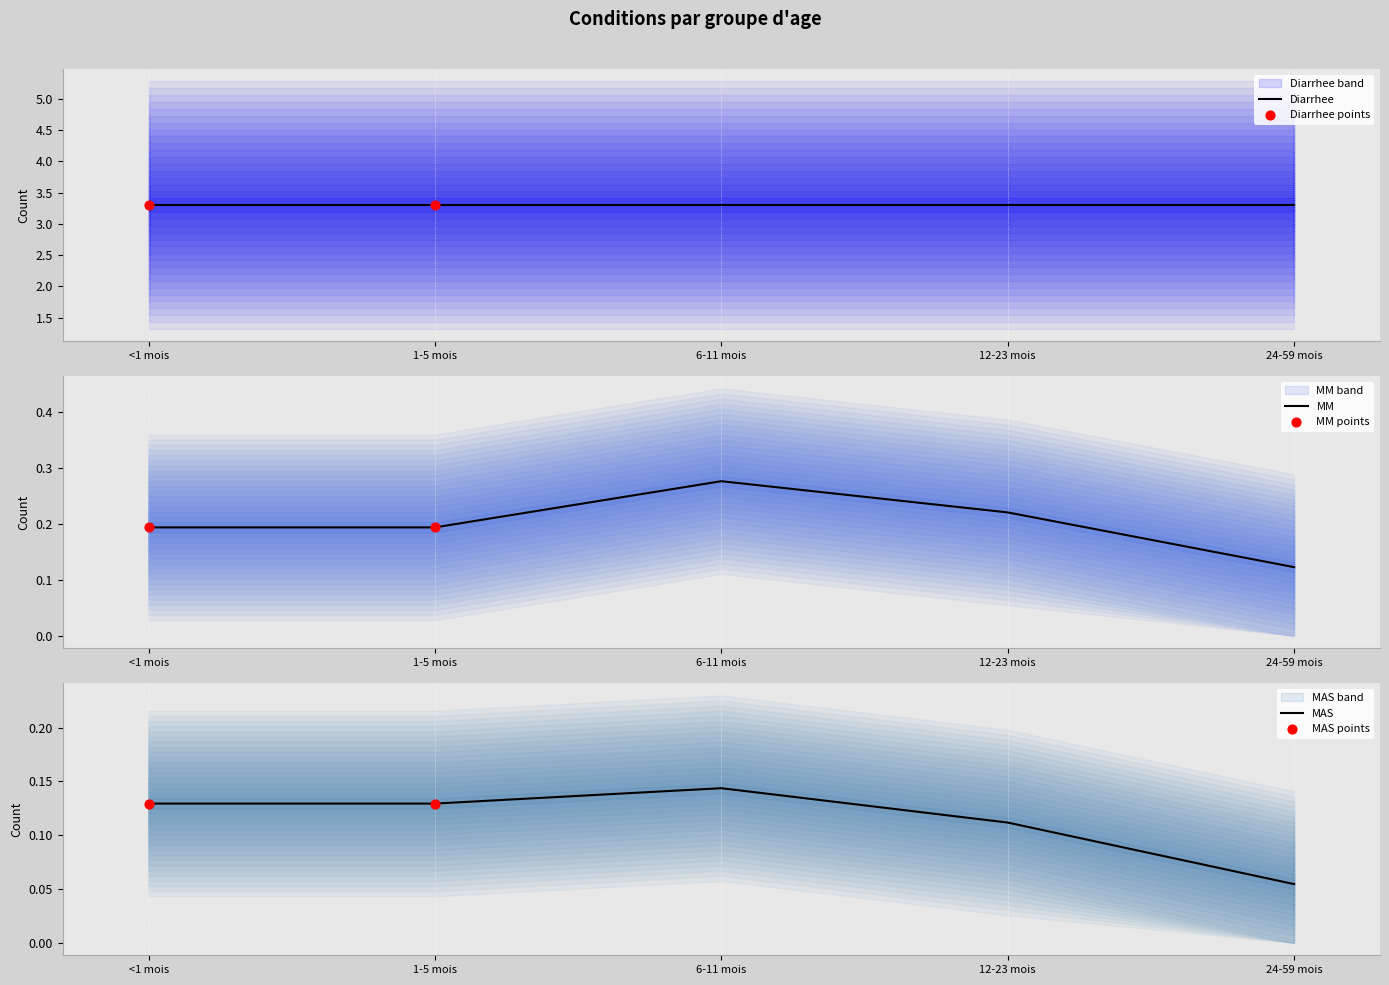

Which series has the widest spread of Y values?

MM